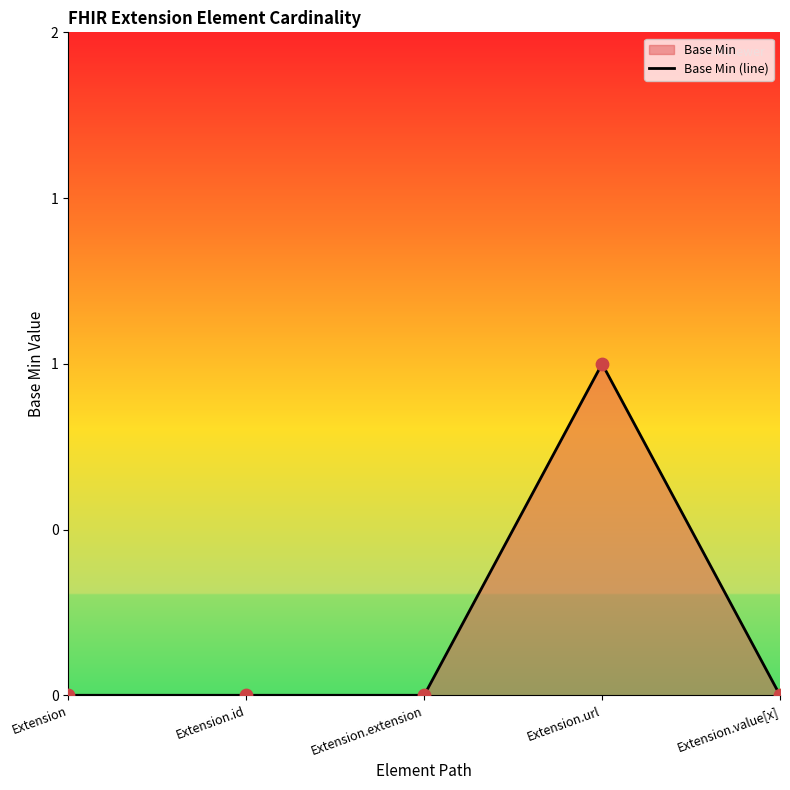

Between Extension.id and Extension.url, which is larger?

Extension.url